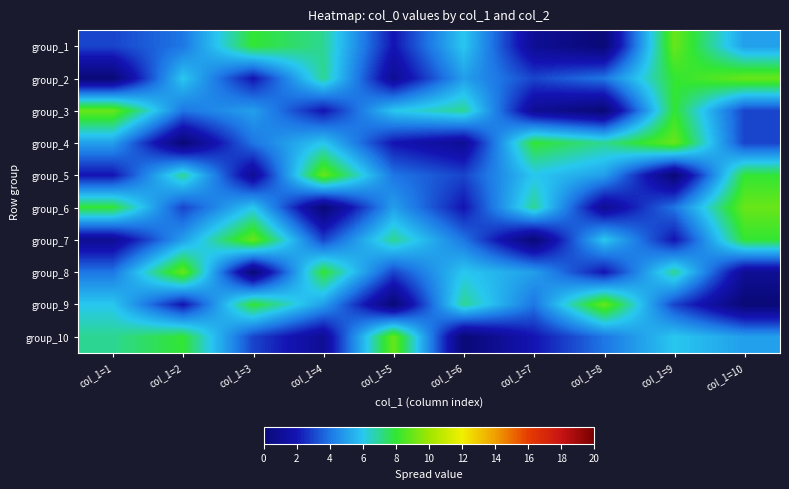

Reading left to right, extract all data points from this chart.

group_1: col_1=1=3	col_1=2=4	col_1=3=8	col_1=4=7	col_1=5=2	col_1=6=6	col_1=7=1	col_1=8=0	col_1=9=9	col_1=10=5
group_2: col_1=1=0	col_1=2=6	col_1=3=2	col_1=4=7	col_1=5=1	col_1=6=5	col_1=7=3	col_1=8=4	col_1=9=8	col_1=10=9
group_3: col_1=1=9	col_1=2=4	col_1=3=5	col_1=4=2	col_1=5=6	col_1=6=7	col_1=7=1	col_1=8=0	col_1=9=8	col_1=10=3
group_4: col_1=1=5	col_1=2=0	col_1=3=4	col_1=4=6	col_1=5=2	col_1=6=1	col_1=7=8	col_1=8=7	col_1=9=9	col_1=10=3
group_5: col_1=1=2	col_1=2=7	col_1=3=1	col_1=4=9	col_1=5=4	col_1=6=3	col_1=7=6	col_1=8=5	col_1=9=0	col_1=10=8
group_6: col_1=1=8	col_1=2=3	col_1=3=6	col_1=4=0	col_1=5=5	col_1=6=2	col_1=7=7	col_1=8=1	col_1=9=4	col_1=10=9
group_7: col_1=1=1	col_1=2=5	col_1=3=9	col_1=4=3	col_1=5=7	col_1=6=4	col_1=7=0	col_1=8=6	col_1=9=2	col_1=10=8
group_8: col_1=1=4	col_1=2=9	col_1=3=0	col_1=4=8	col_1=5=3	col_1=6=6	col_1=7=5	col_1=8=2	col_1=9=7	col_1=10=1
group_9: col_1=1=6	col_1=2=2	col_1=3=8	col_1=4=5	col_1=5=0	col_1=6=7	col_1=7=4	col_1=8=9	col_1=9=3	col_1=10=0
group_10: col_1=1=7	col_1=2=8	col_1=3=3	col_1=4=1	col_1=5=9	col_1=6=0	col_1=7=2	col_1=8=4	col_1=9=6	col_1=10=5